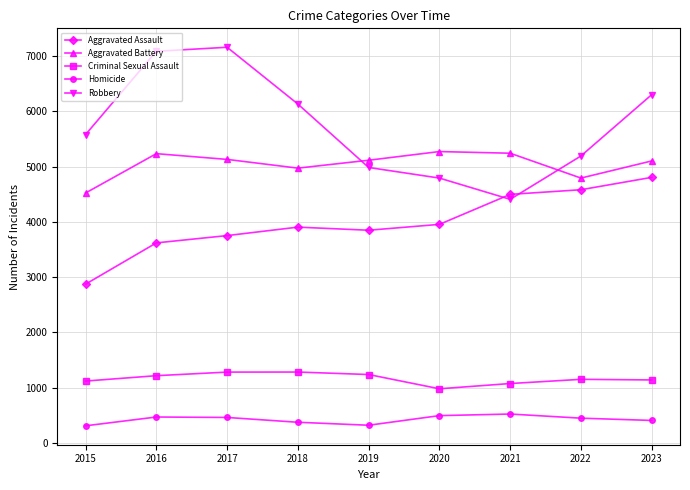

How many data points in Aggravated Battery are less than 5114?

4